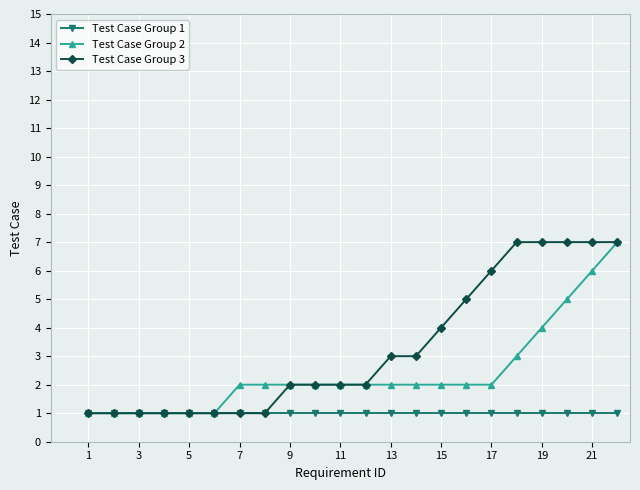

What is the maximum value shown in the chart?

7